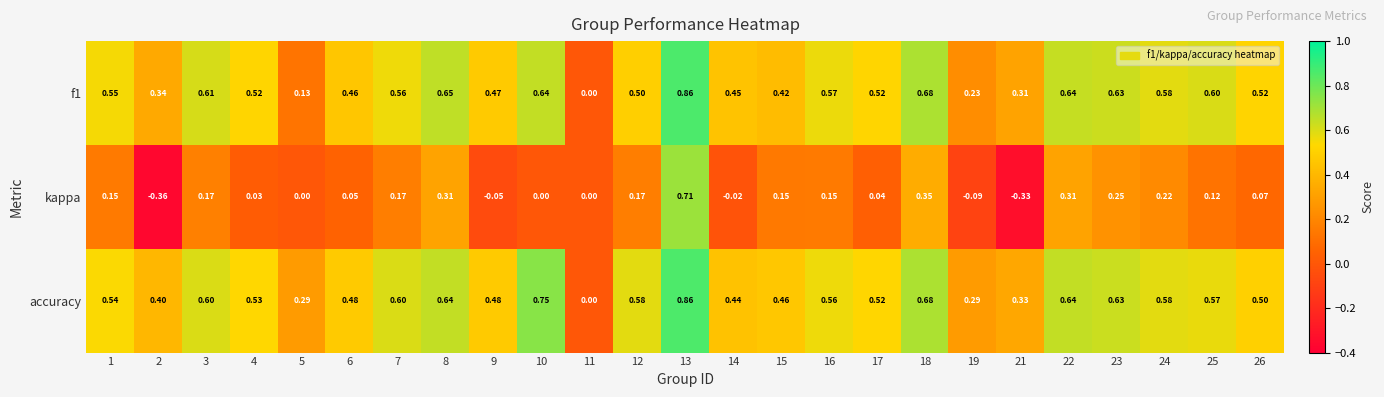

Which series has the largest total across all categories?

accuracy